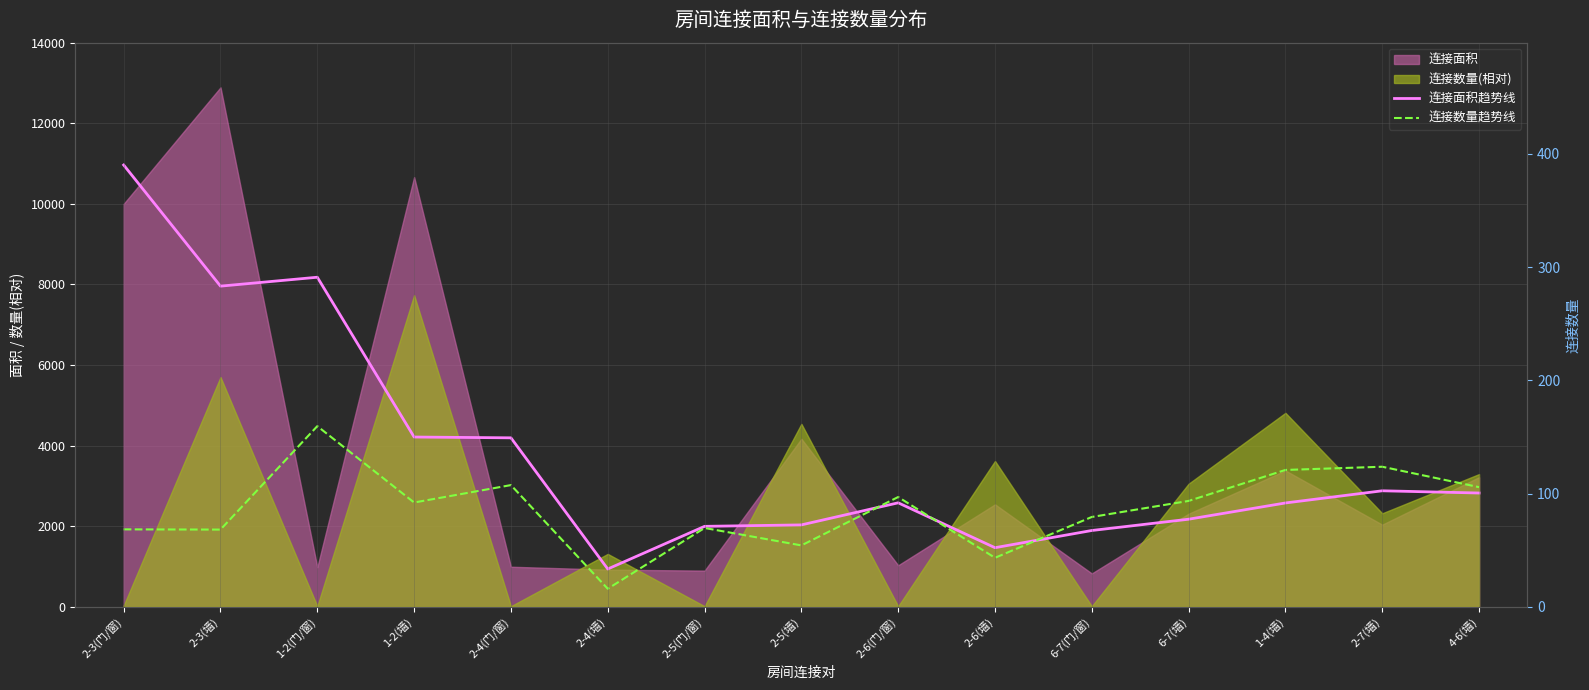

What value does the 连接面积趋势线 series have at 2-4(门/窗)?

4194.7